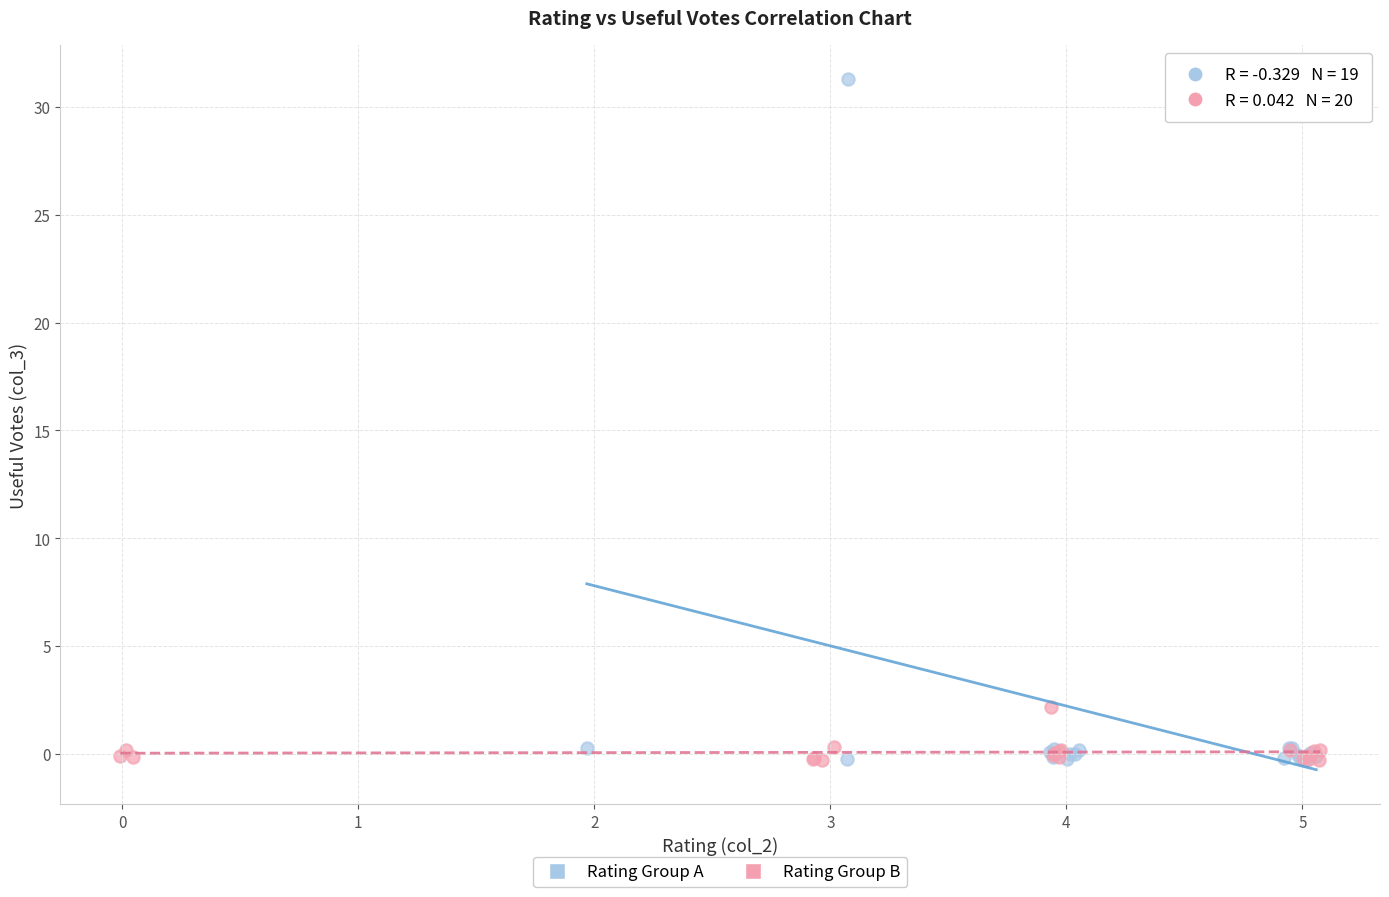

Which series has the widest spread of Y values?

Rating Group A